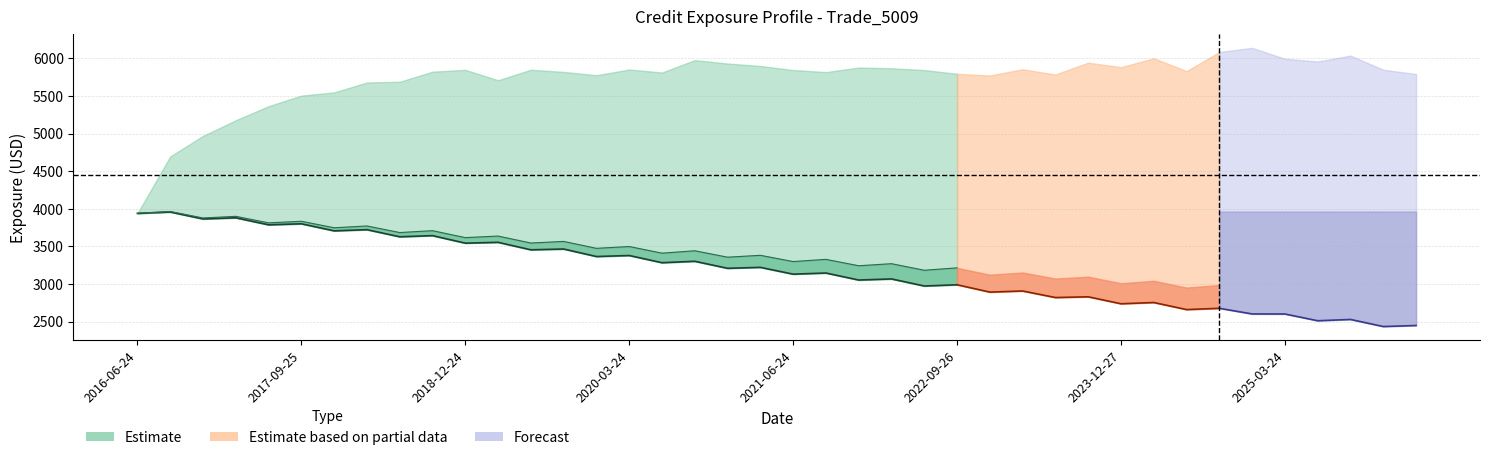

The PFE series shows 1362.6 at 9. True or false?

False